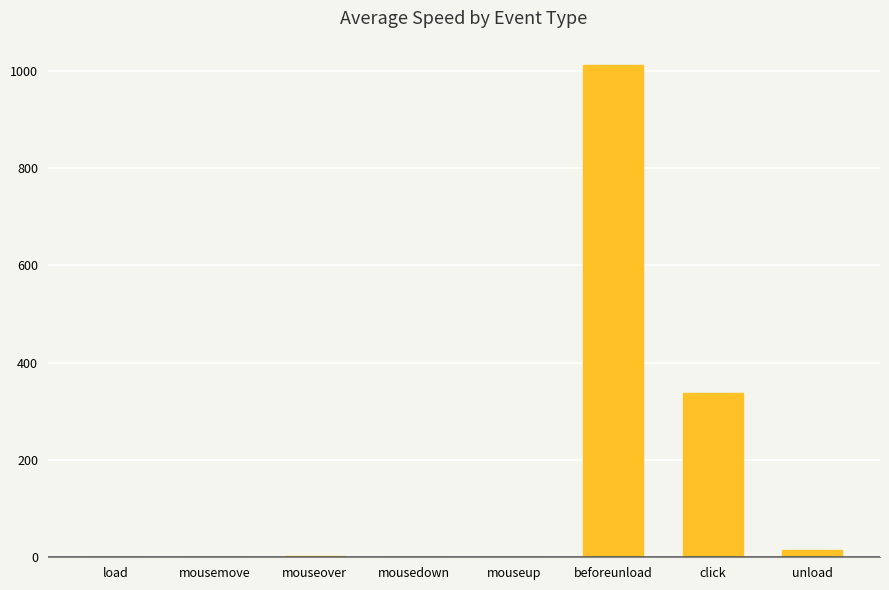

What is the sum of all values?

1368.1